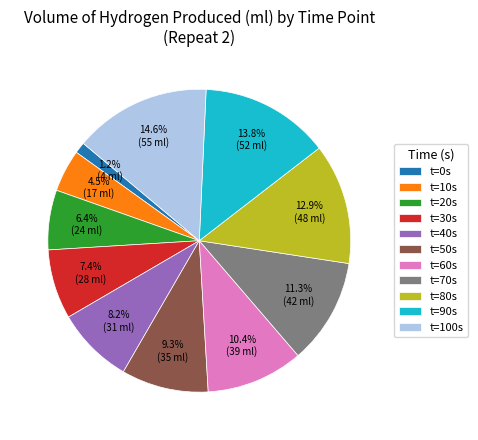

Which category has the biggest portion of the pie?

t=100s